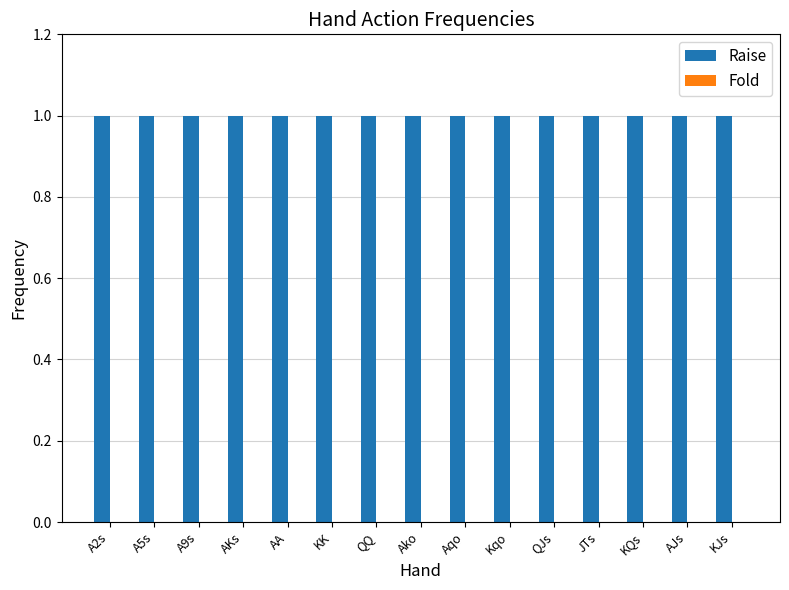

Are the bars grouped side by side (vs. stacked)?

Yes